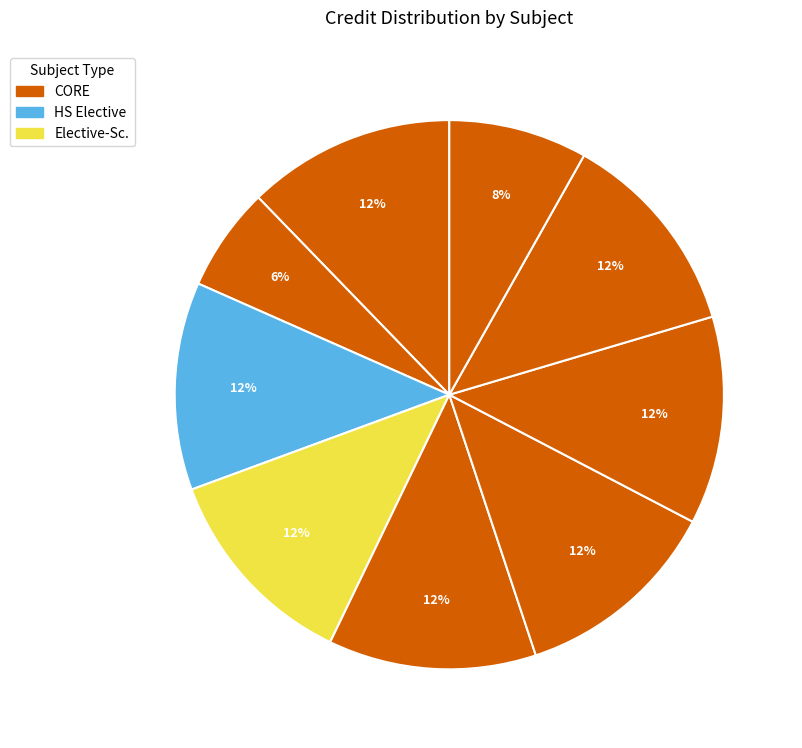

Count the number of slices in the pie.

9